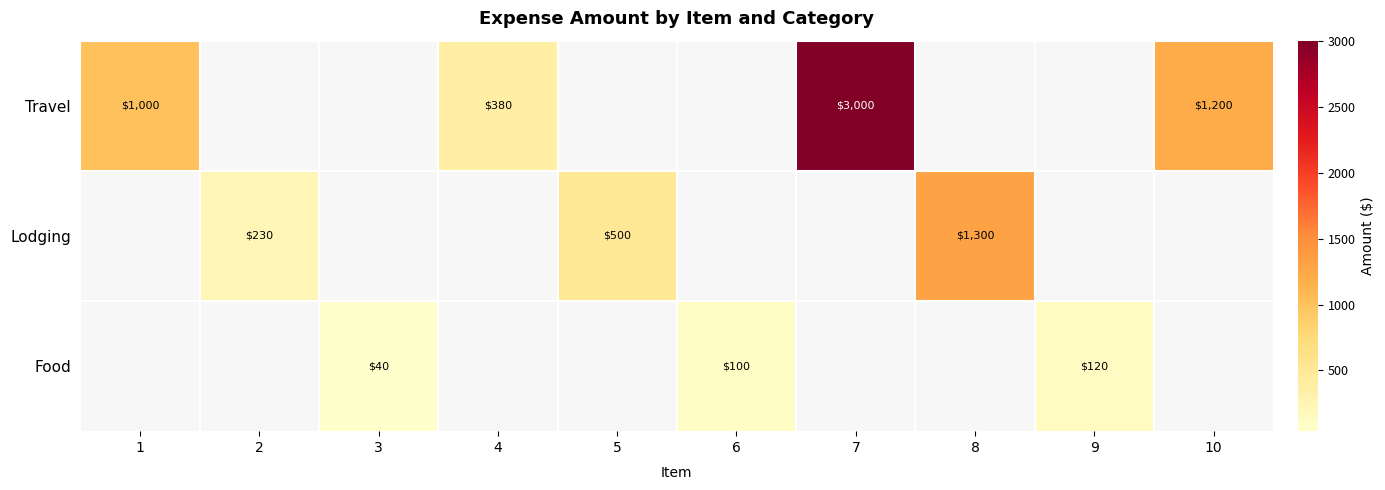

True or false: Food has a value of 40 at 3.

True